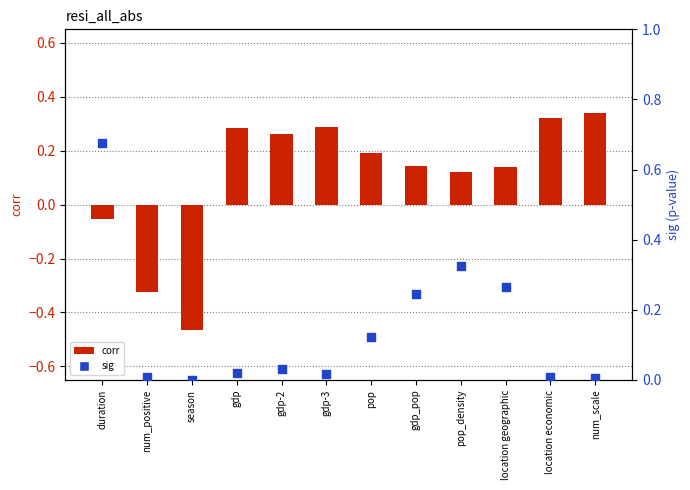

Which series contains the highest Y value?

sig